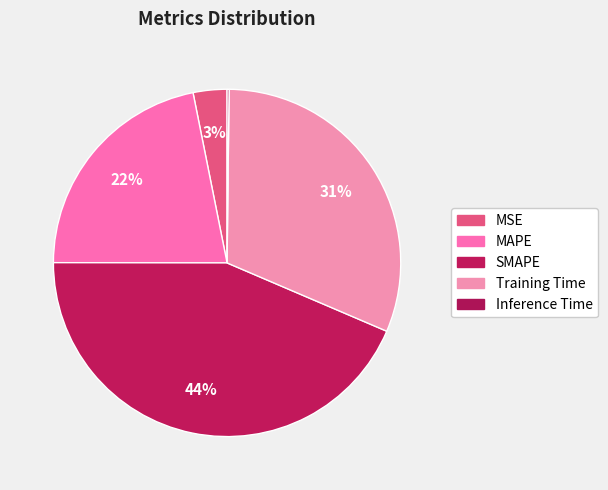

What portion of the pie excludes MAPE?

78.2%